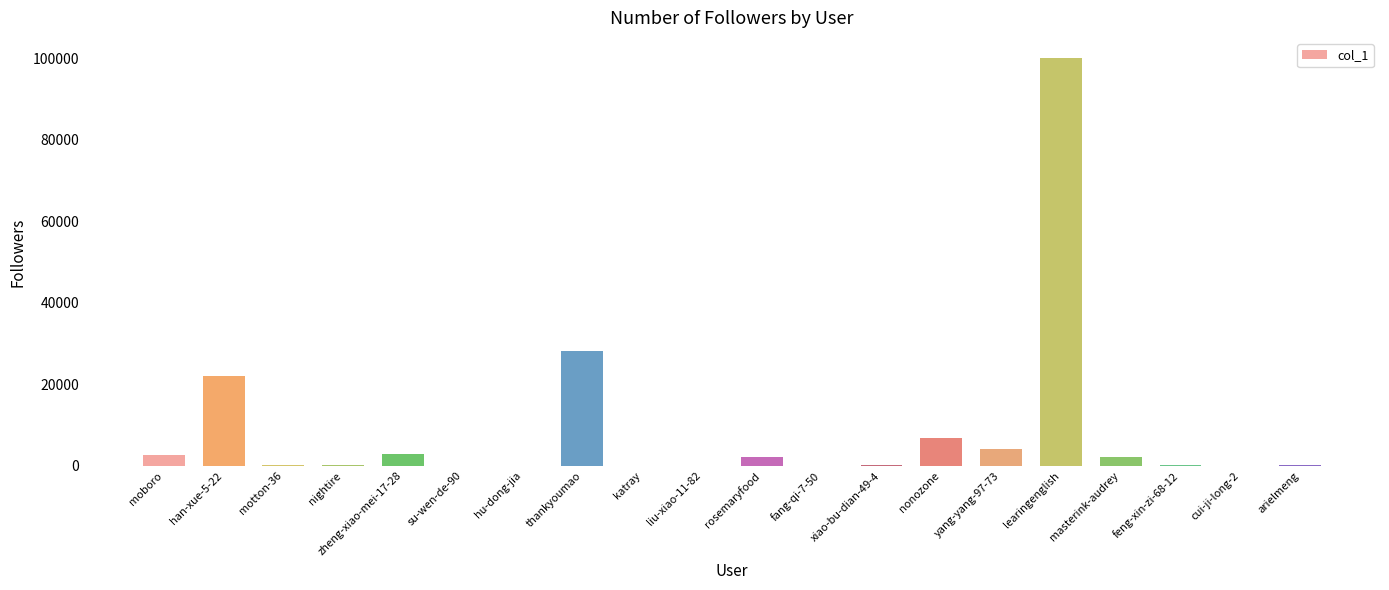

At which label is the value closest to 50004?

thankyoumao